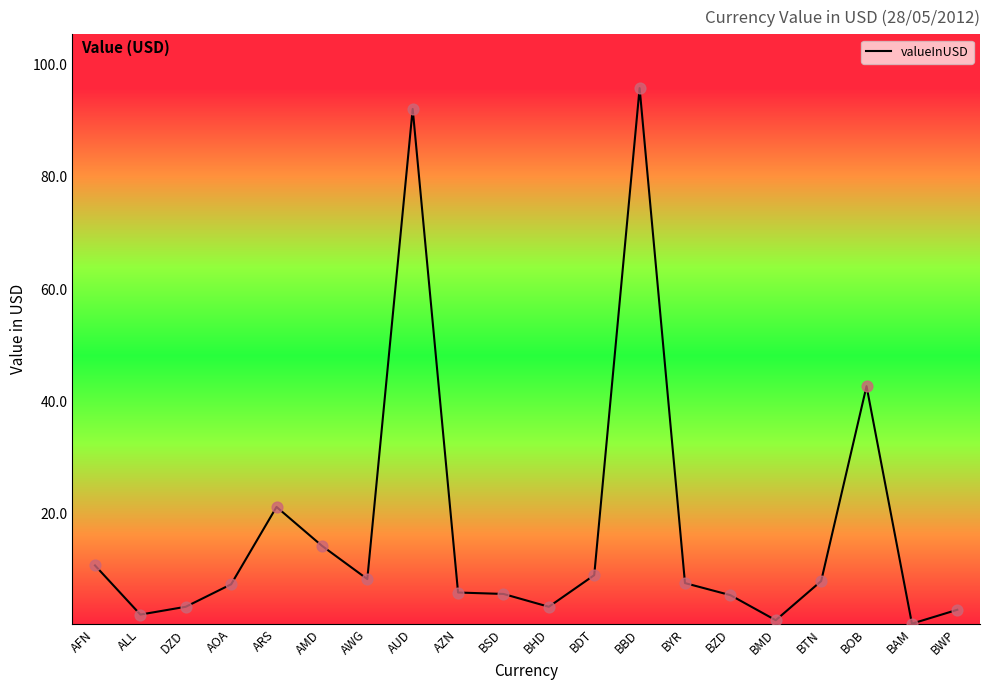

Approximately how many times larger is the value at ALL compared to BSD?

0.4